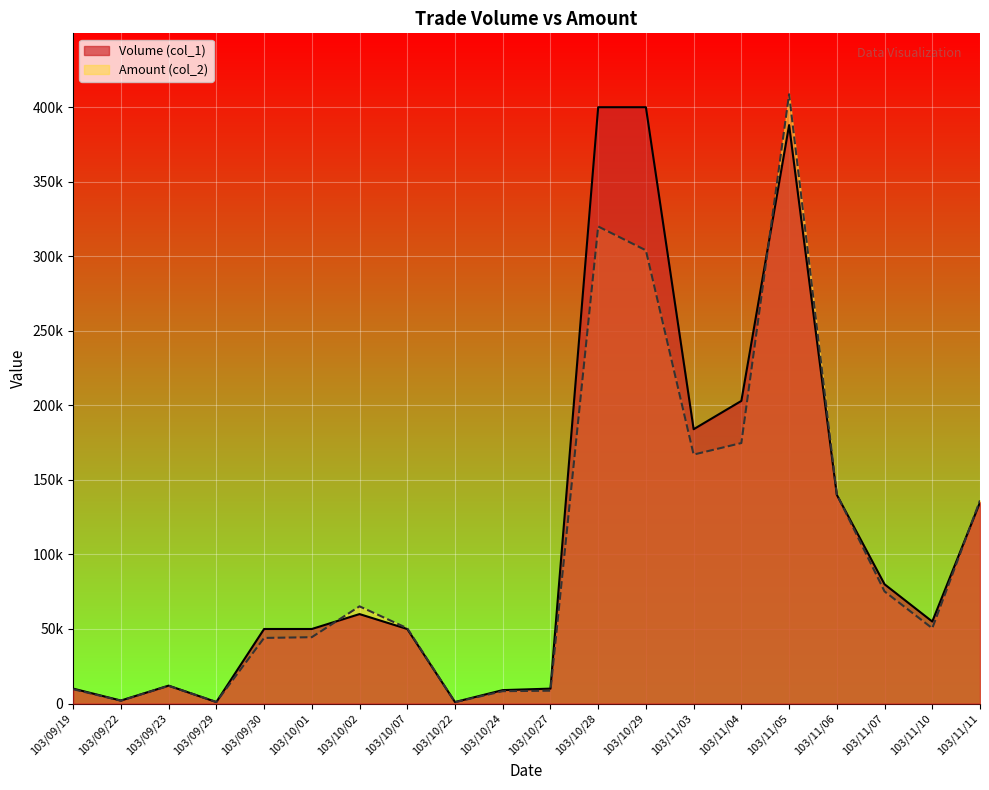

What is the value of the Amount (col_2) point at the 16th from the left?

408690